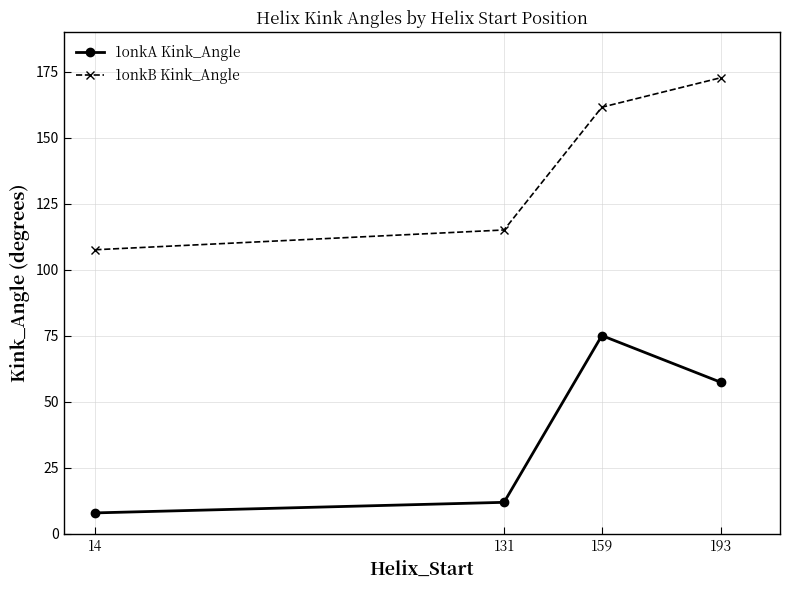

What is the value of the 1onkA Kink_Angle point at the 4th from the left?

57.5